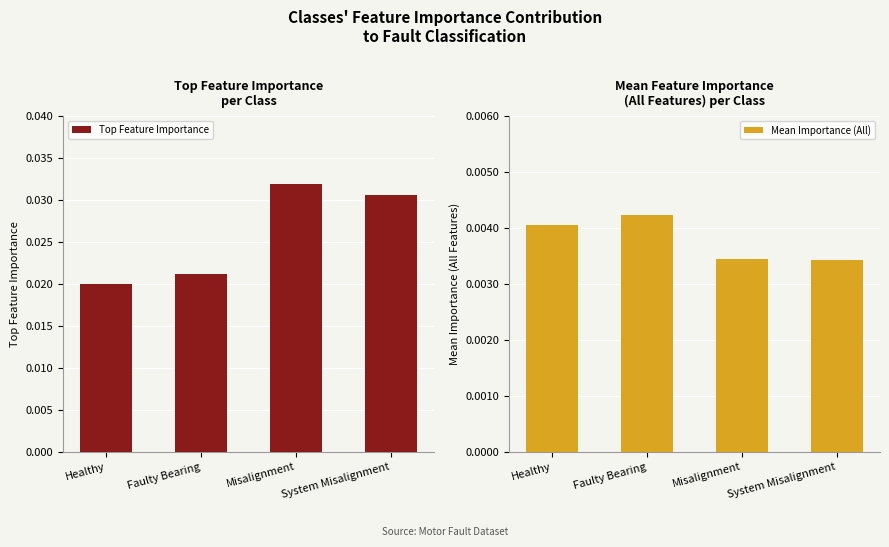

Count the number of data series in this chart.

2